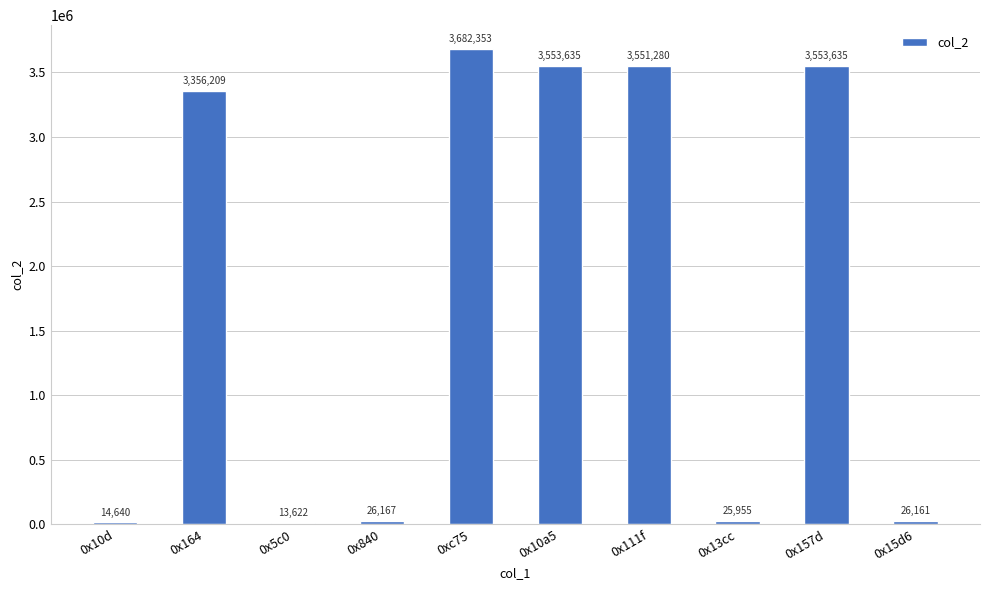

Reading left to right, transcribe all the data shown in this chart.

0x10d=14640	0x164=3356209	0x5c0=13622	0x840=26167	0xc75=3682353	0x10a5=3553635	0x111f=3551280	0x13cc=25955	0x157d=3553635	0x15d6=26161